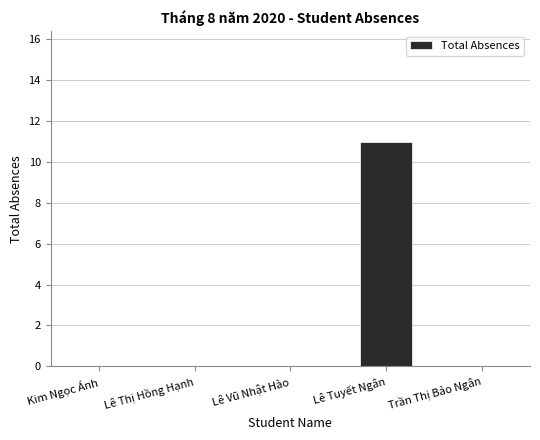

Does the chart contain stacked bars?

No